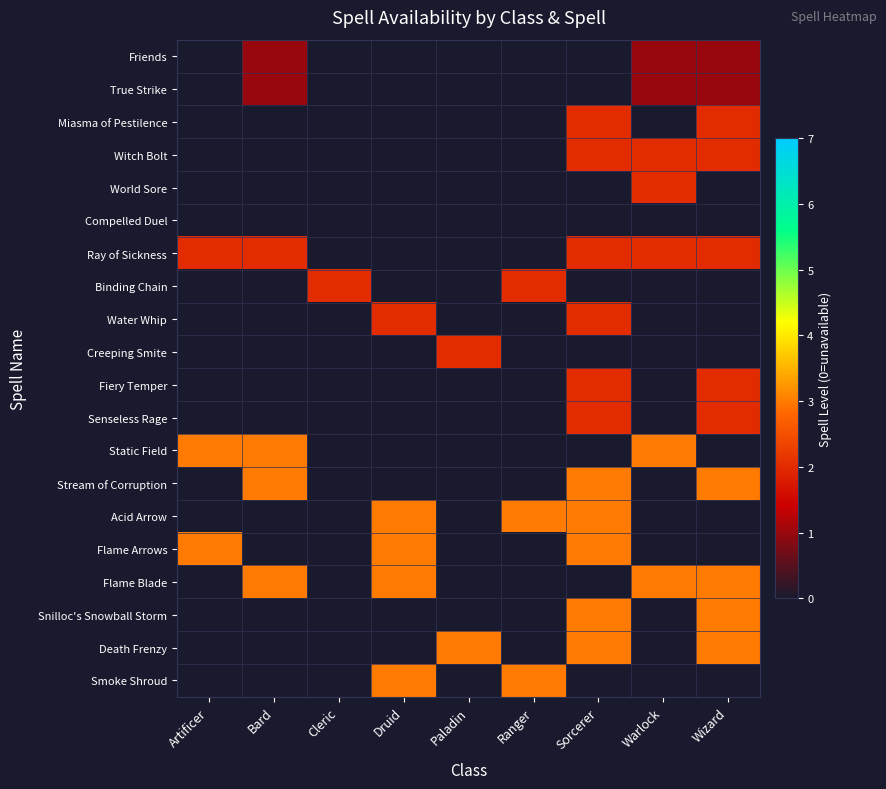

At how many categories does at least one series exceed 2?

8